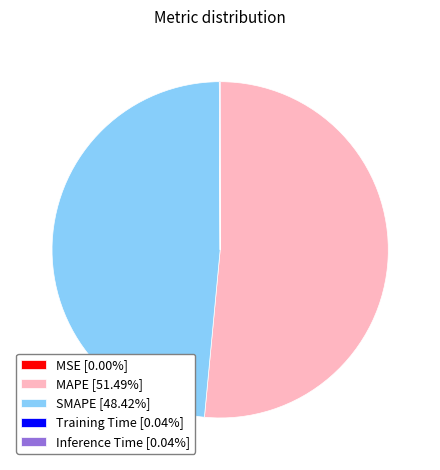

Which category accounts for the majority?

MAPE